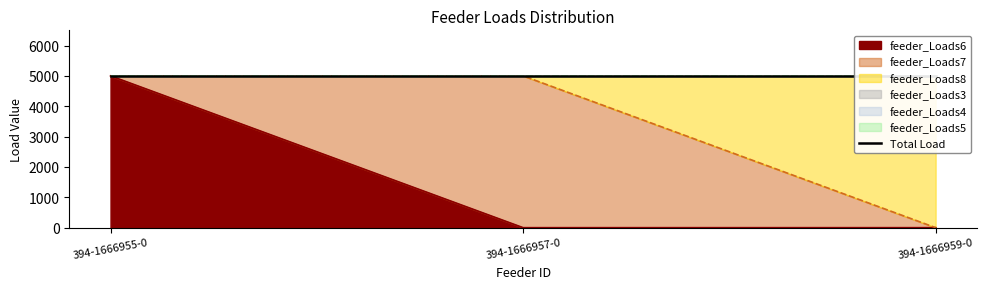

Does the chart have visible grid lines?

No